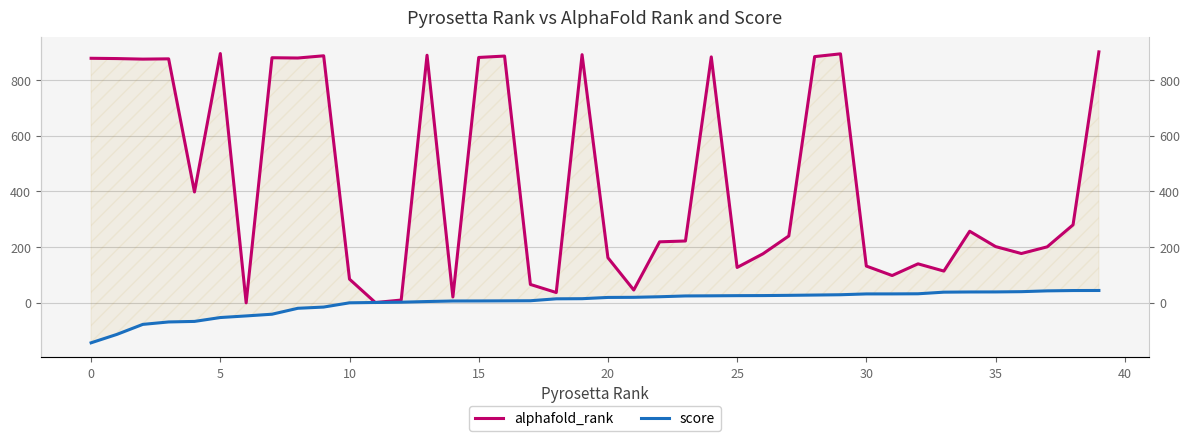

How many series are shown in this chart?

2